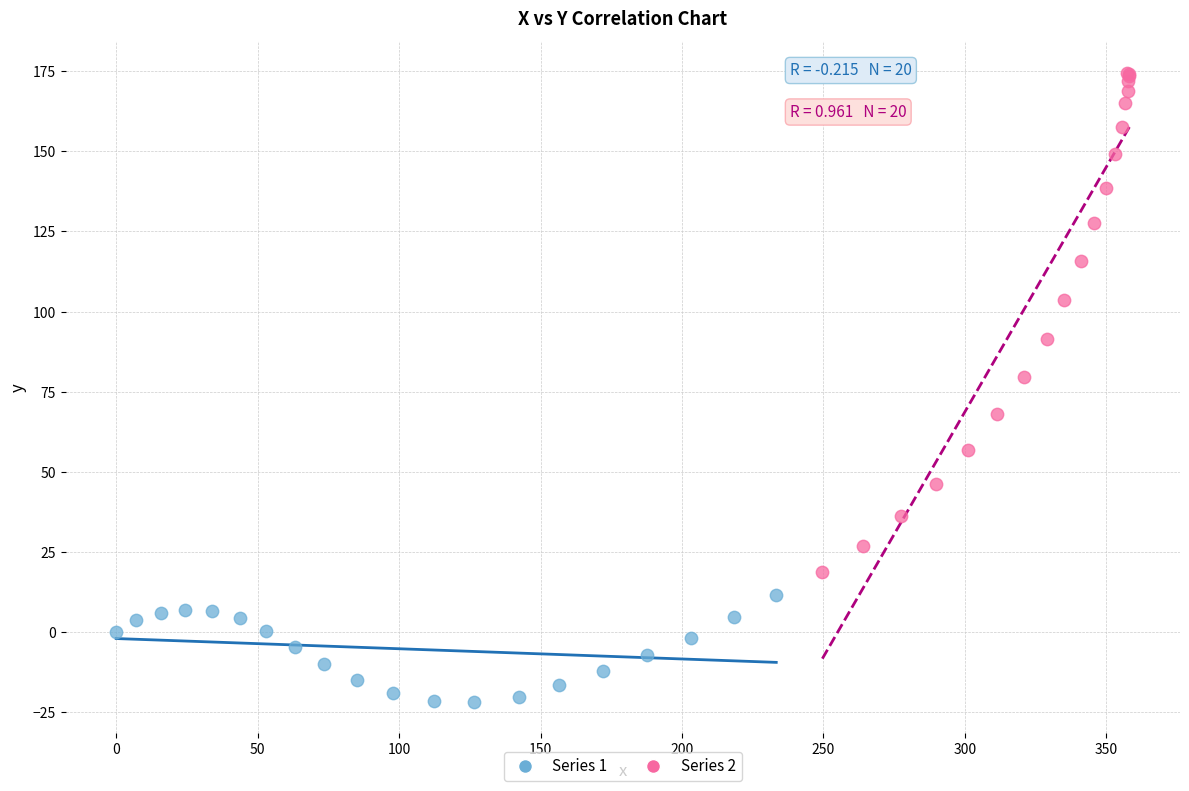

Which series contains the lowest Y value?

Series 1